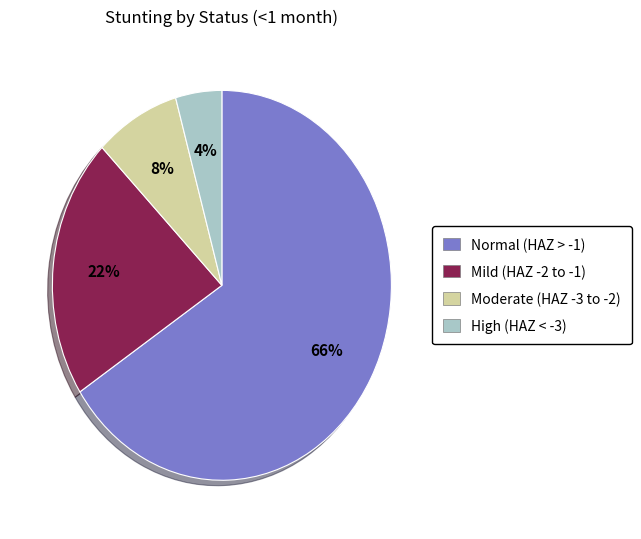

Between Normal (HAZ > -1) and Mild (HAZ -2 to -1), which is larger?

Normal (HAZ > -1)